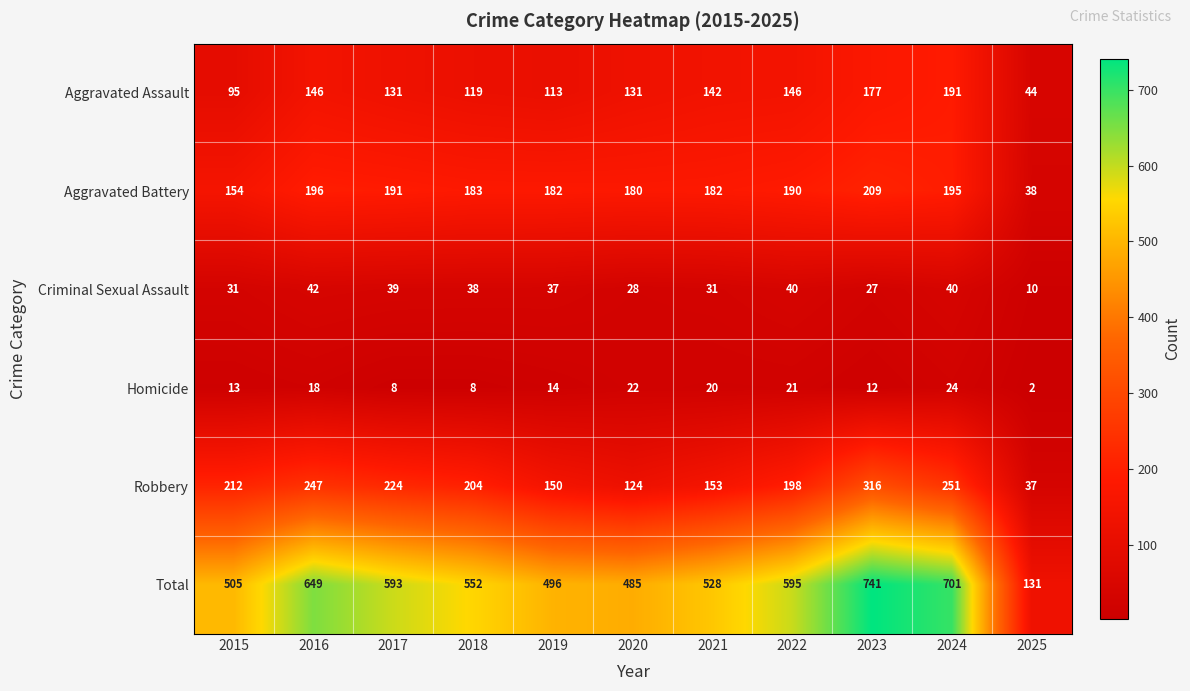

At which category does the chart reach its minimum across all series?

2025